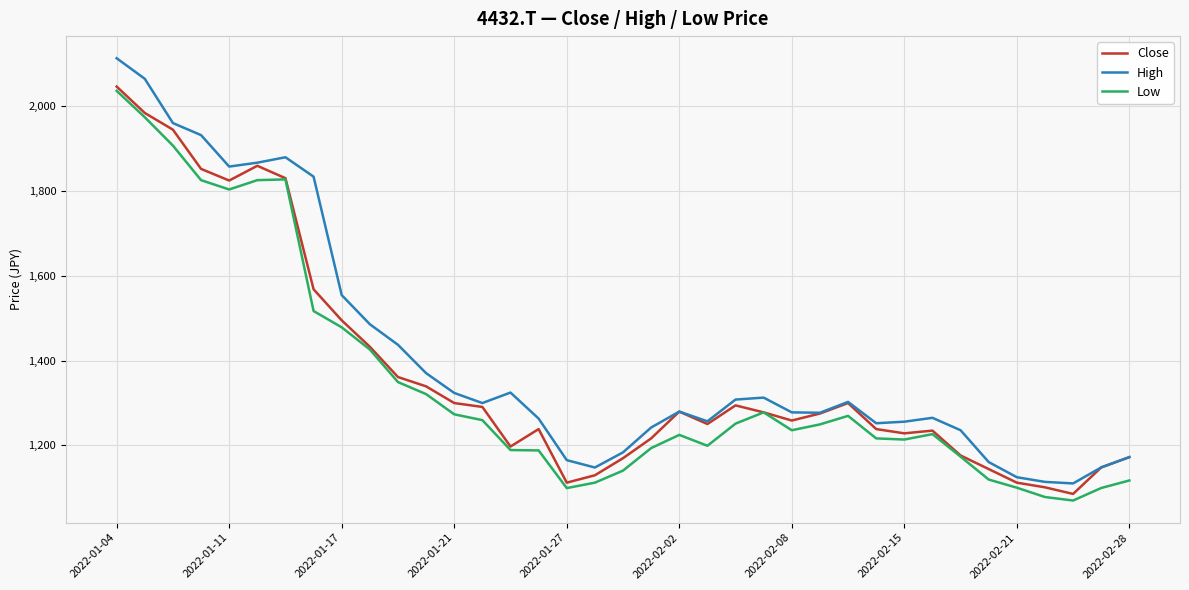

What is the highest value of the Close series?

2046.9